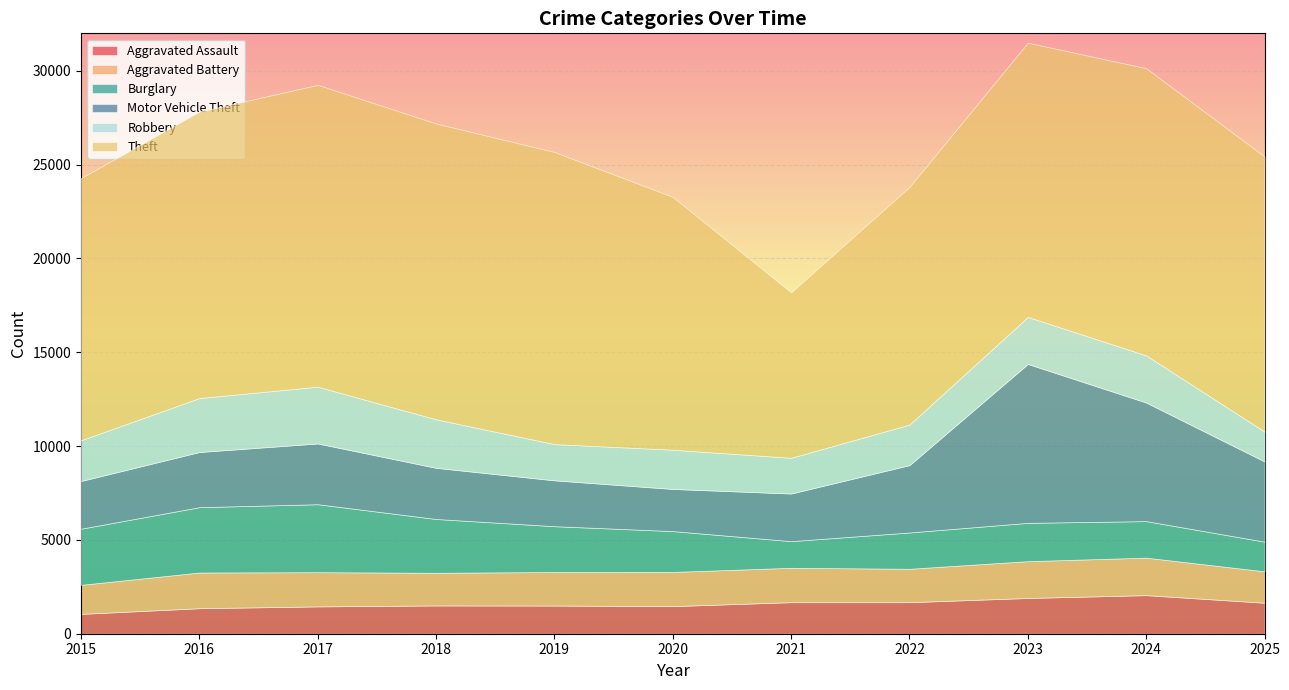

What is the maximum value shown in the chart?

16090